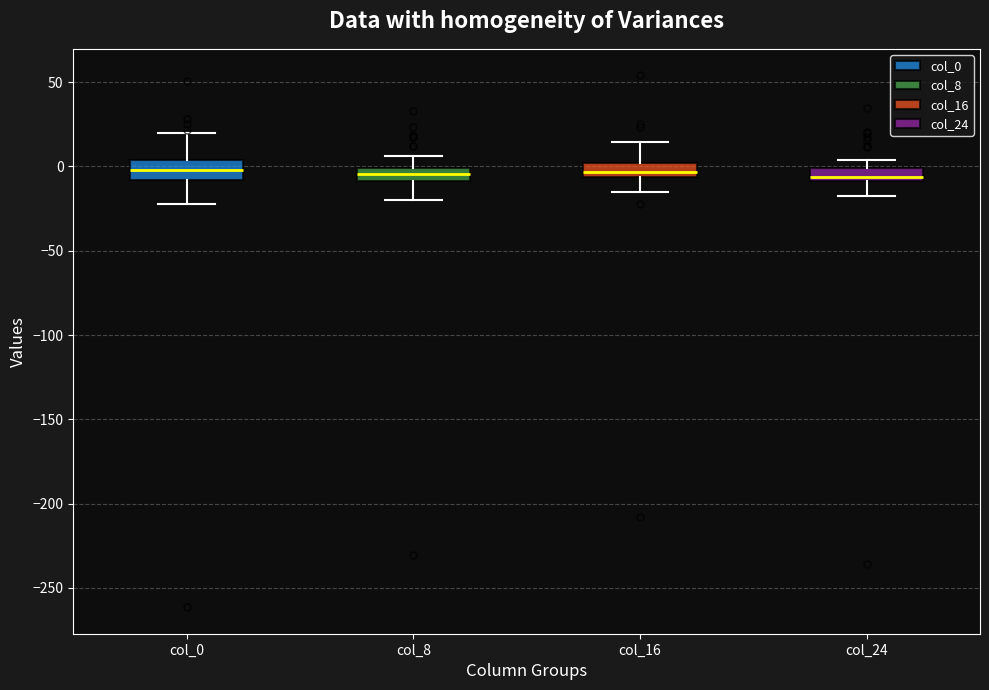

Where is the lower edge of the box for col_24 on the y-axis? The values are not printed on the chart, so give them approximately, as read against the axis.

-10